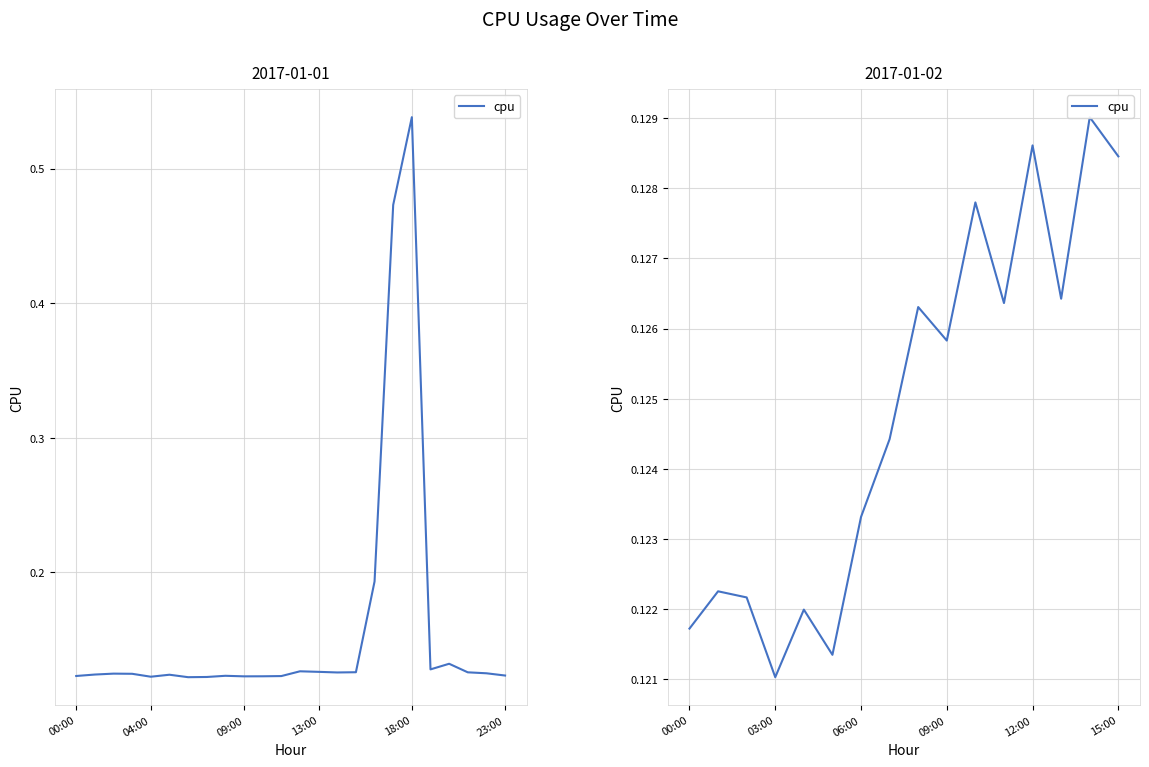

What is the minimum value shown in the chart?

0.1